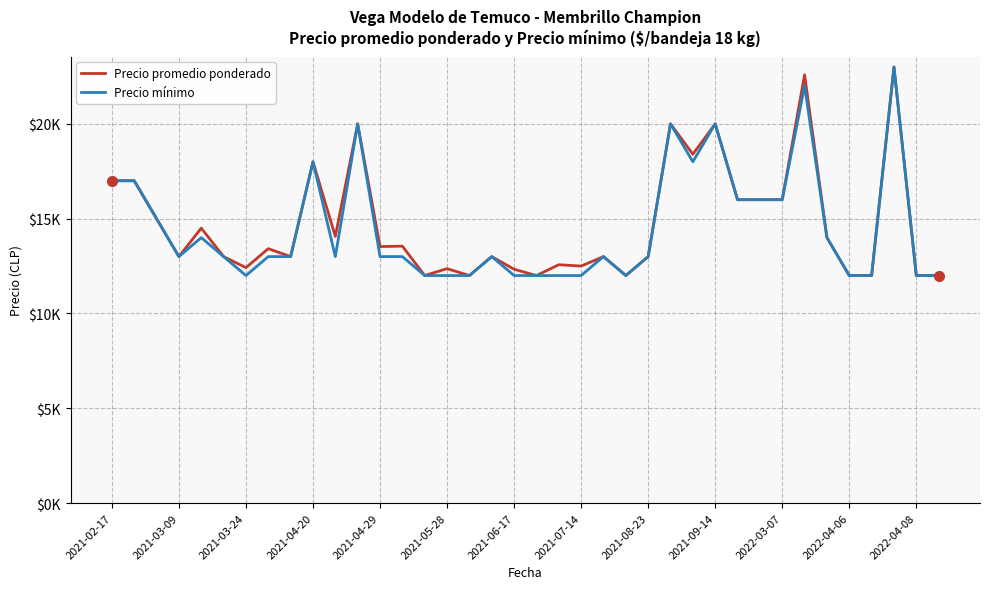

At which category is the sum across all series the highest?

35